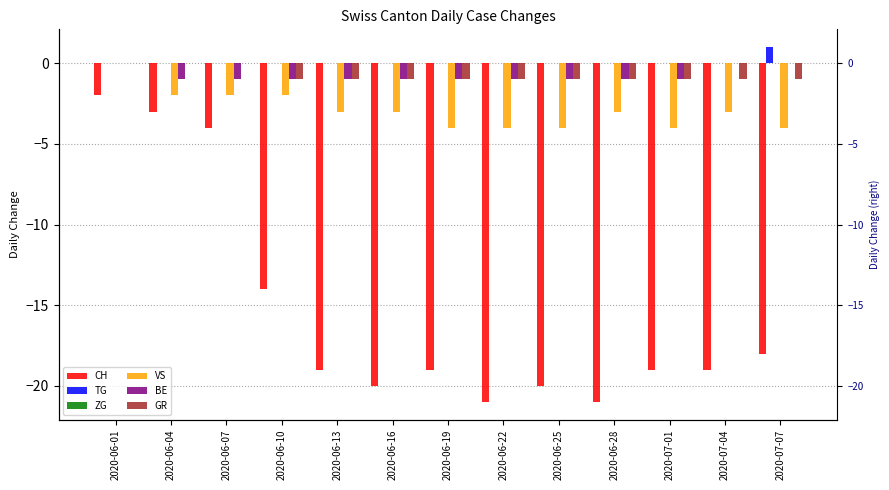

What are all the series names shown in the legend?

CH, TG, ZG, VS, BE, GR